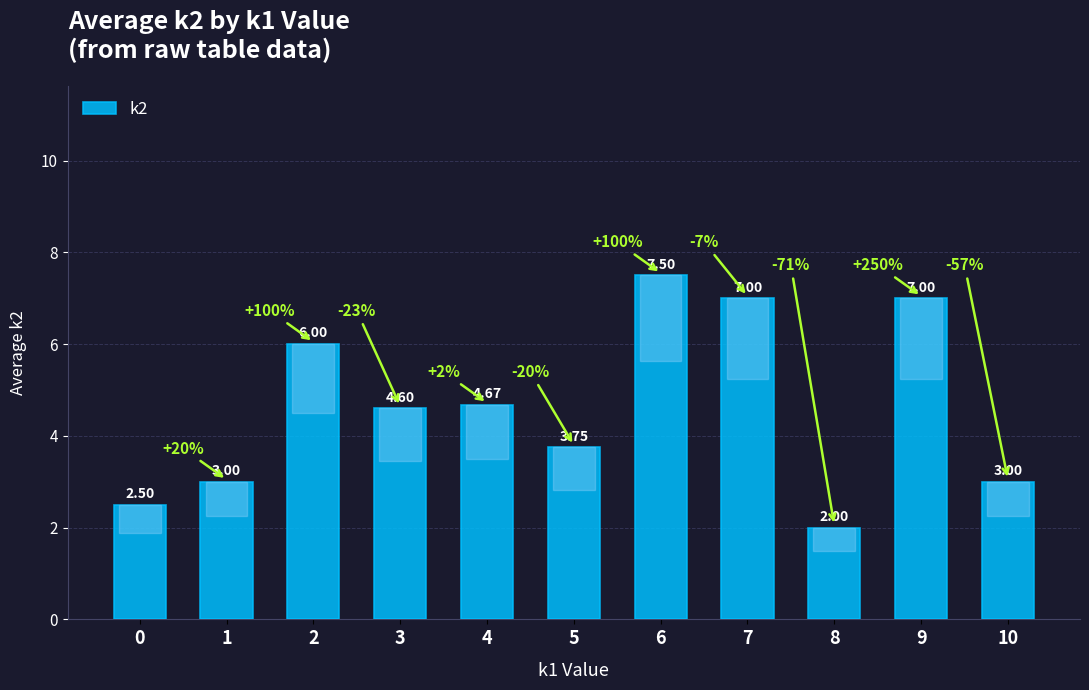

Does the chart contain stacked bars?

No